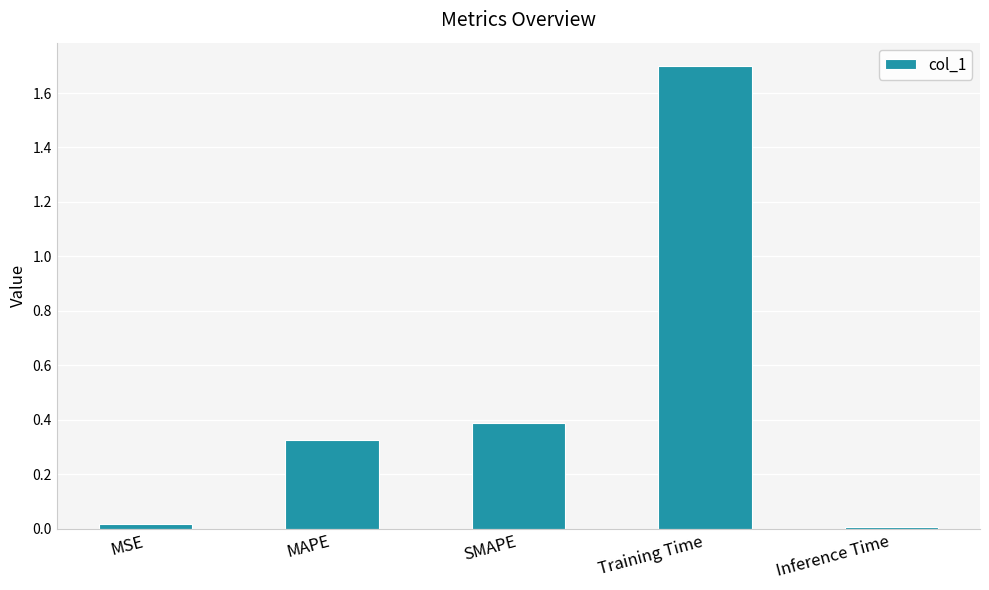

What position from the right is Training Time?

2